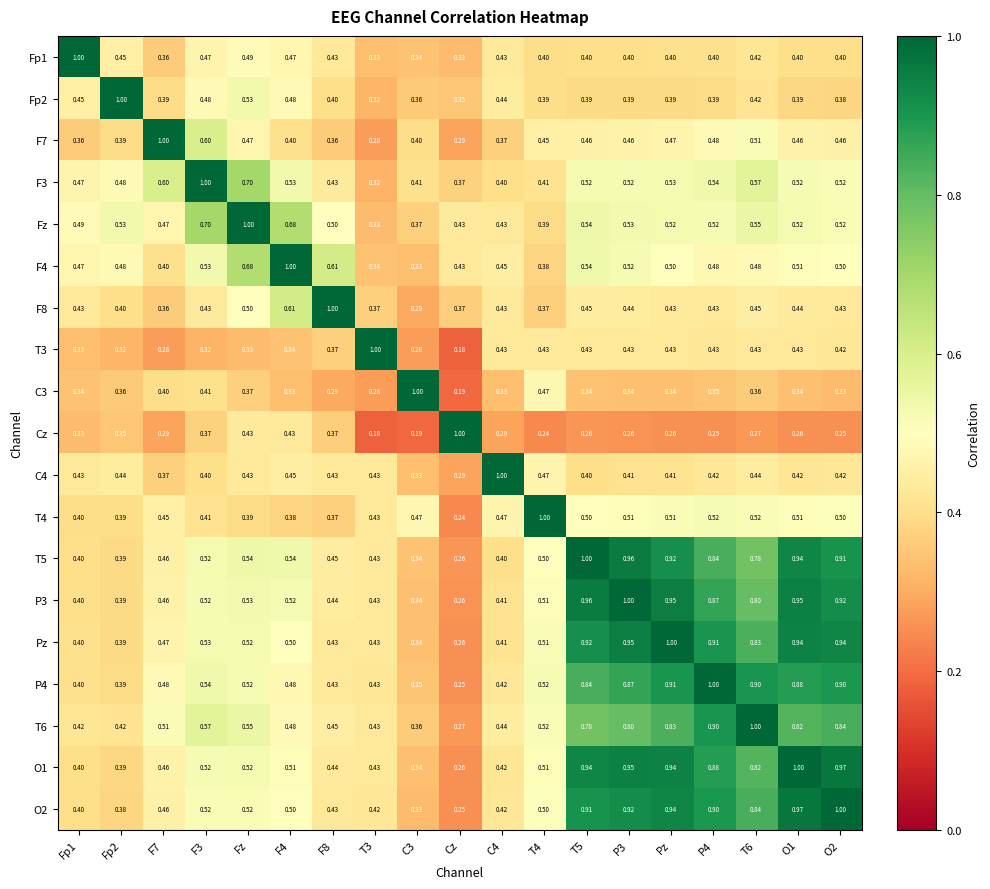

At which label is P3 closest to 0?

Cz